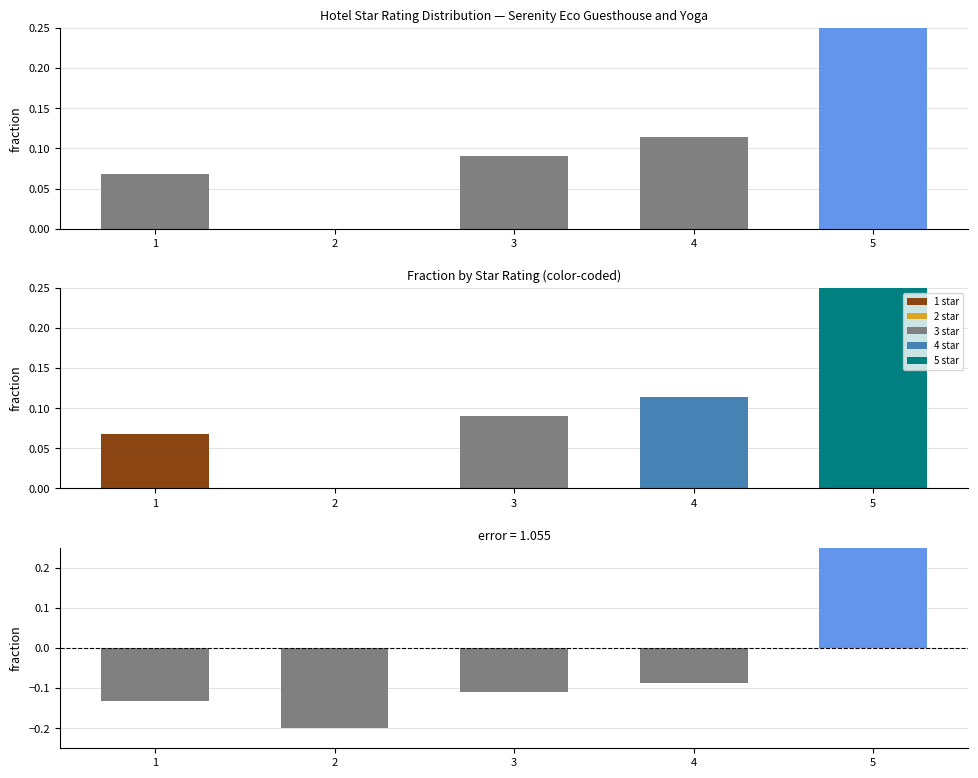

How many Residual (fraction - uniform) values are between 0 and 1?

1